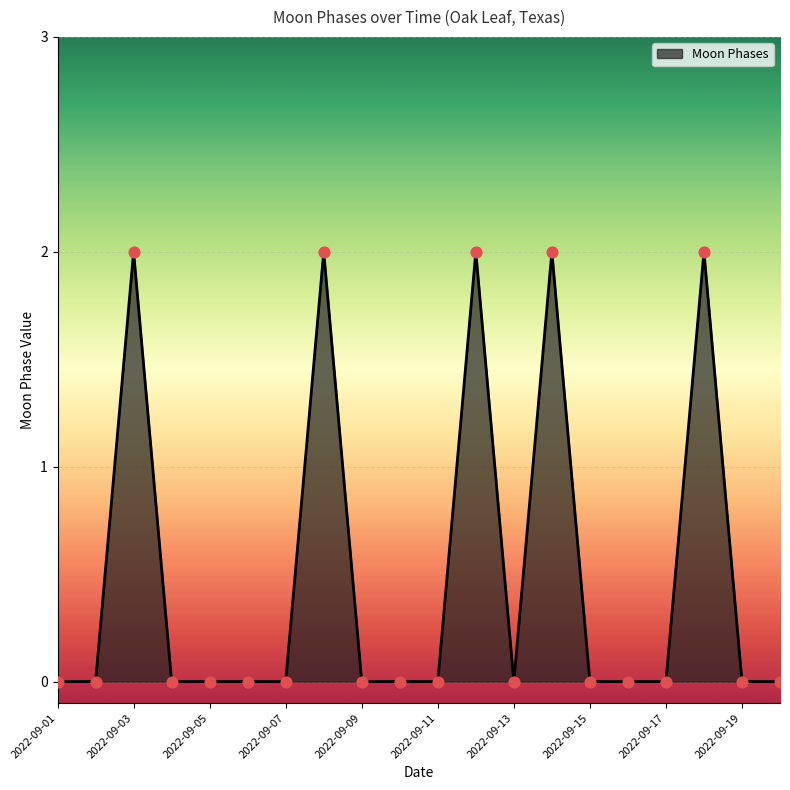

Is this an area chart (filled region under the line)?

Yes